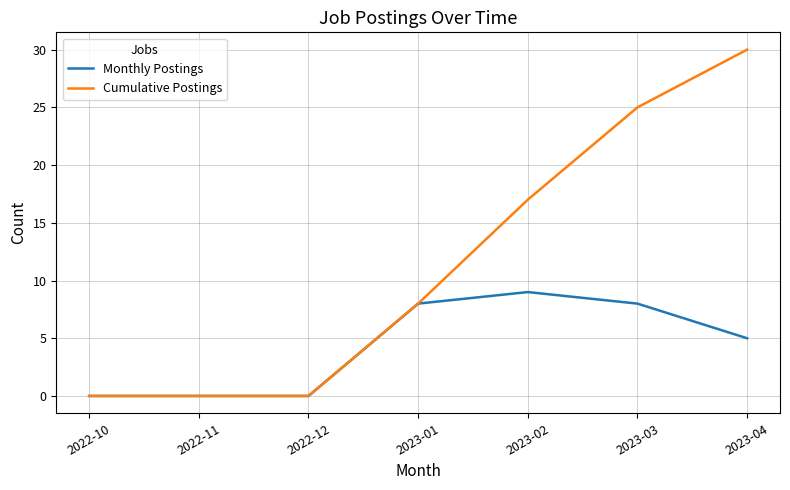

What is the sum of the Cumulative Postings values at 2023-02 and 2022-10?

17